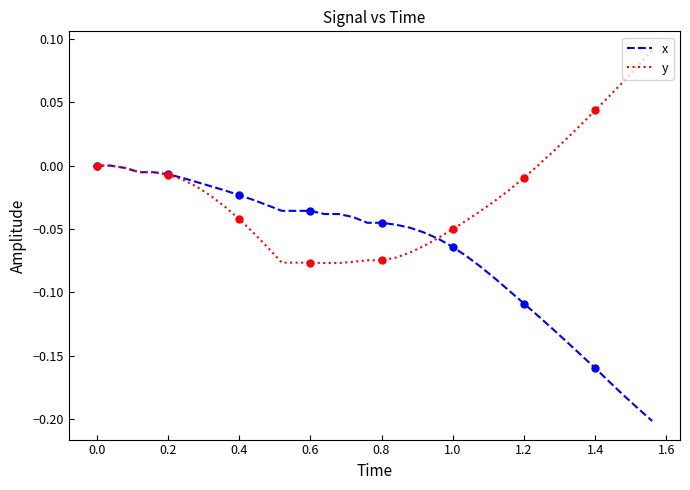

The value of y at 26 is -0.0. True or false?

False